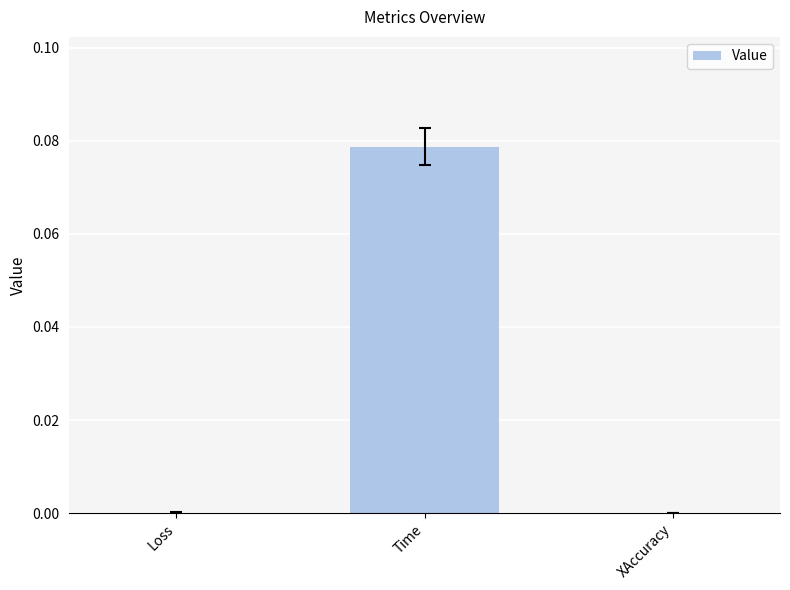

Which has a higher value, Time or XAccuracy?

Time